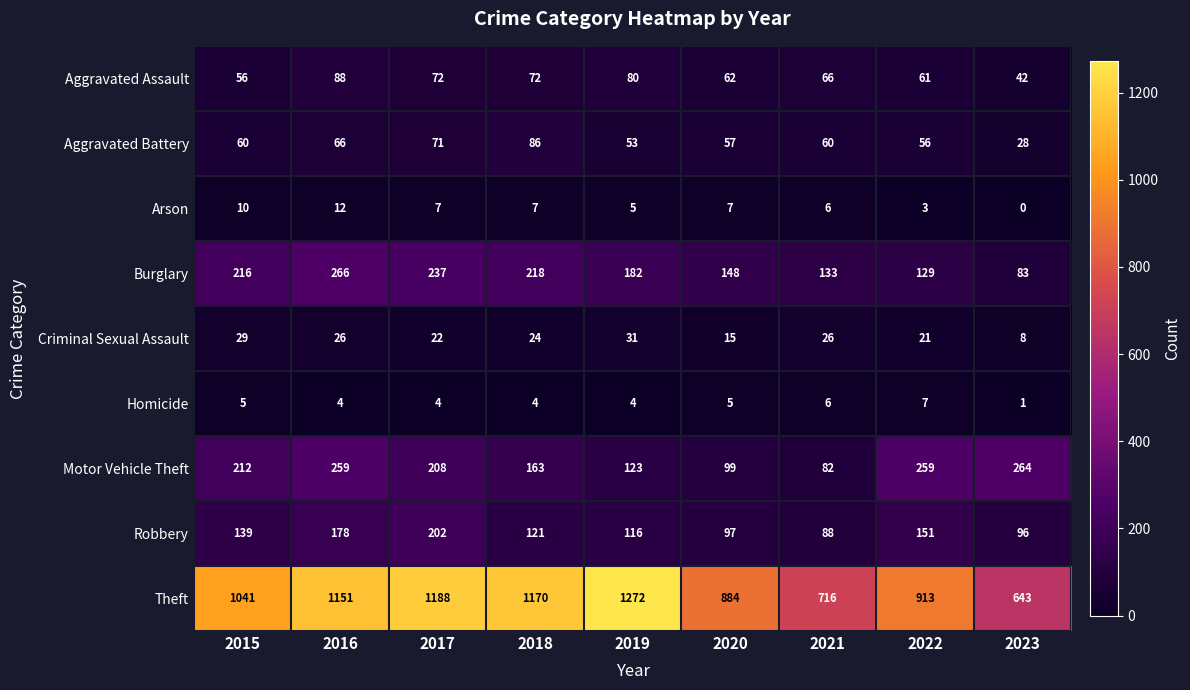

Which series has the largest total across all categories?

Theft